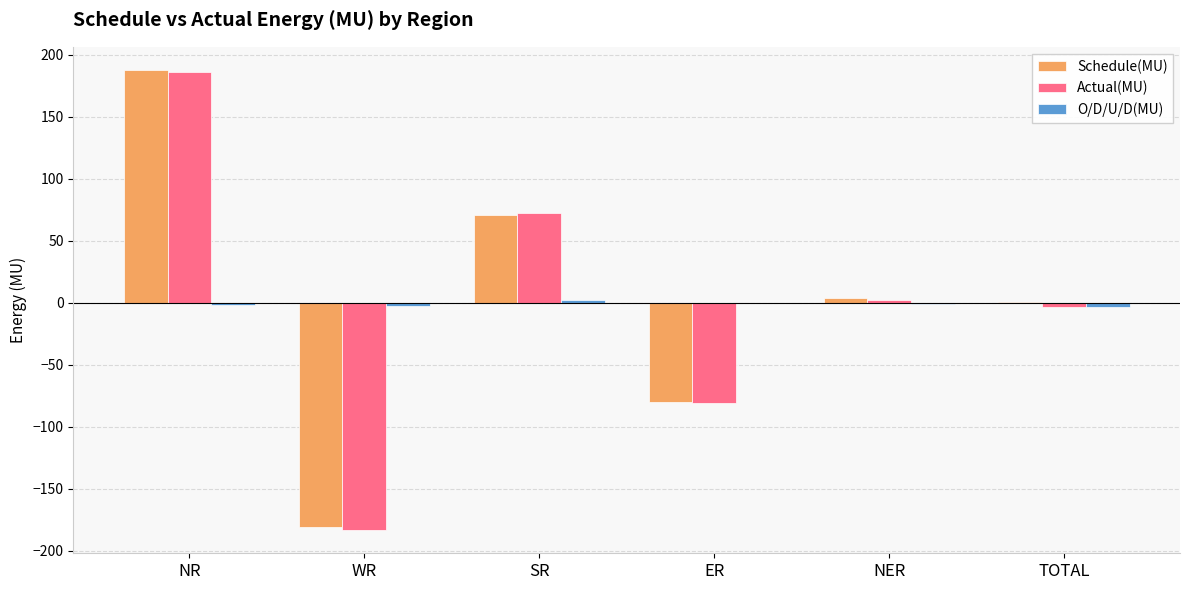

Which series changed the most between NR and SR?

Schedule(MU)